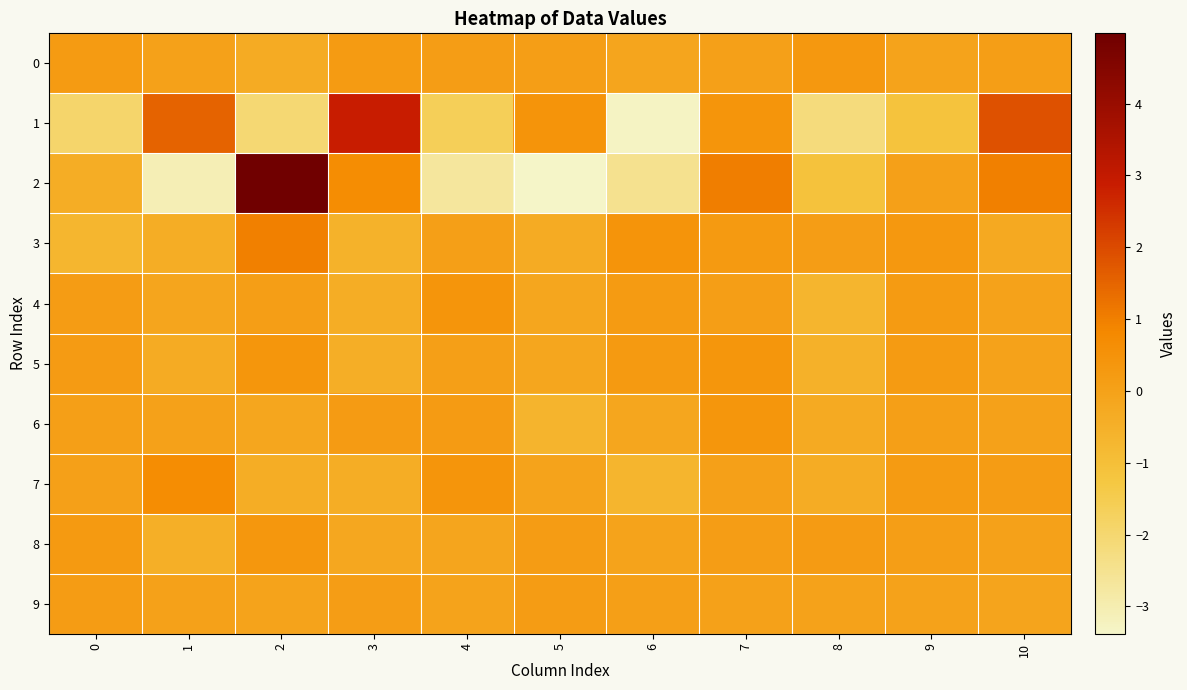

What is the maximum value shown in the chart?

5.0